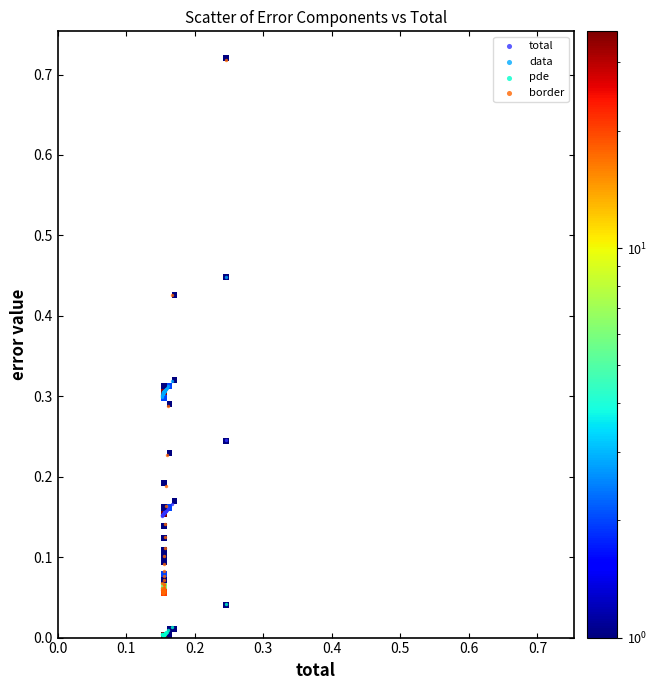

What are all the series names shown in the legend?

total, data, pde, border